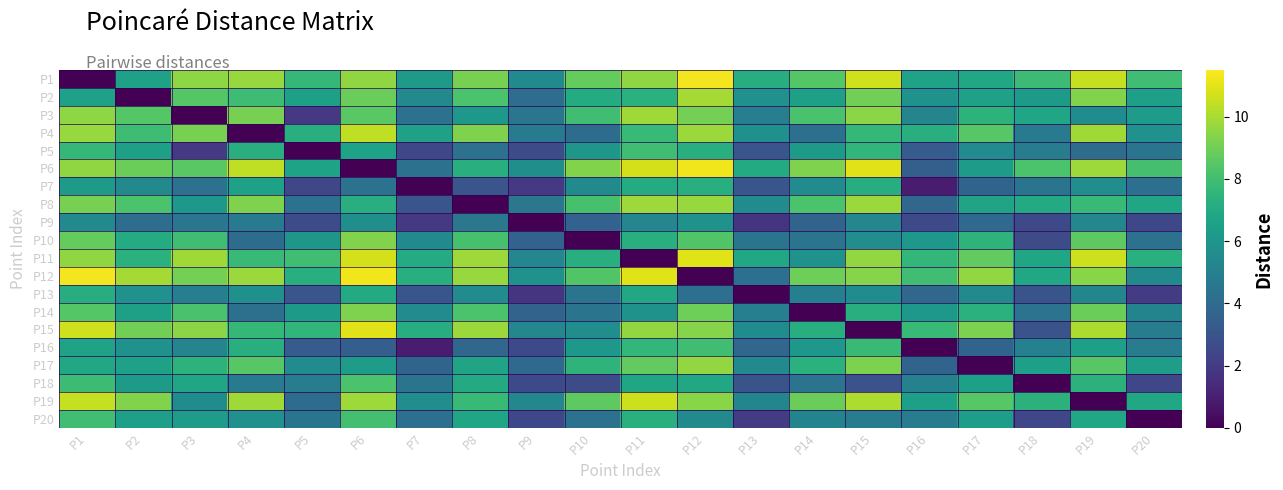

What is the greatest value displayed?

11.3